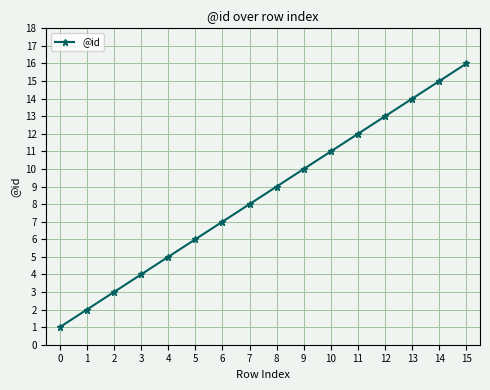

Reading left to right, transcribe all the data shown in this chart.

1	2	3	4	5	6	7	8	9	10	11	12	13	14	15	16